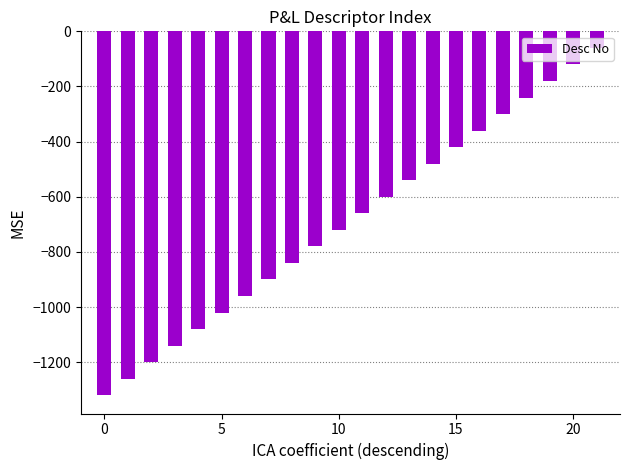

What is the value of the 22nd bar from the left?

-60